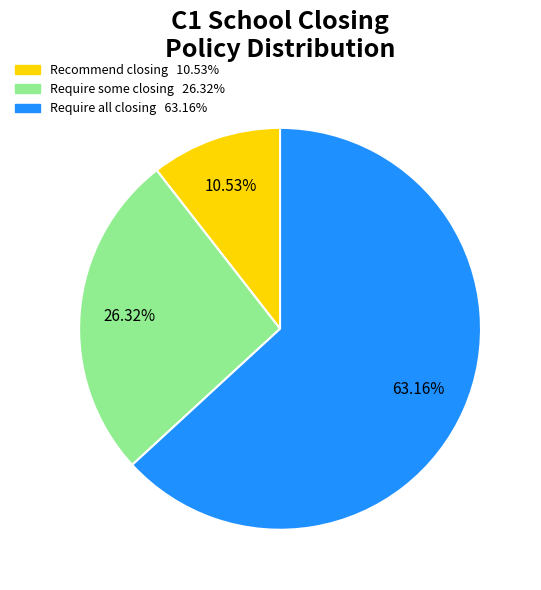

Does any single category account for the majority?

Yes